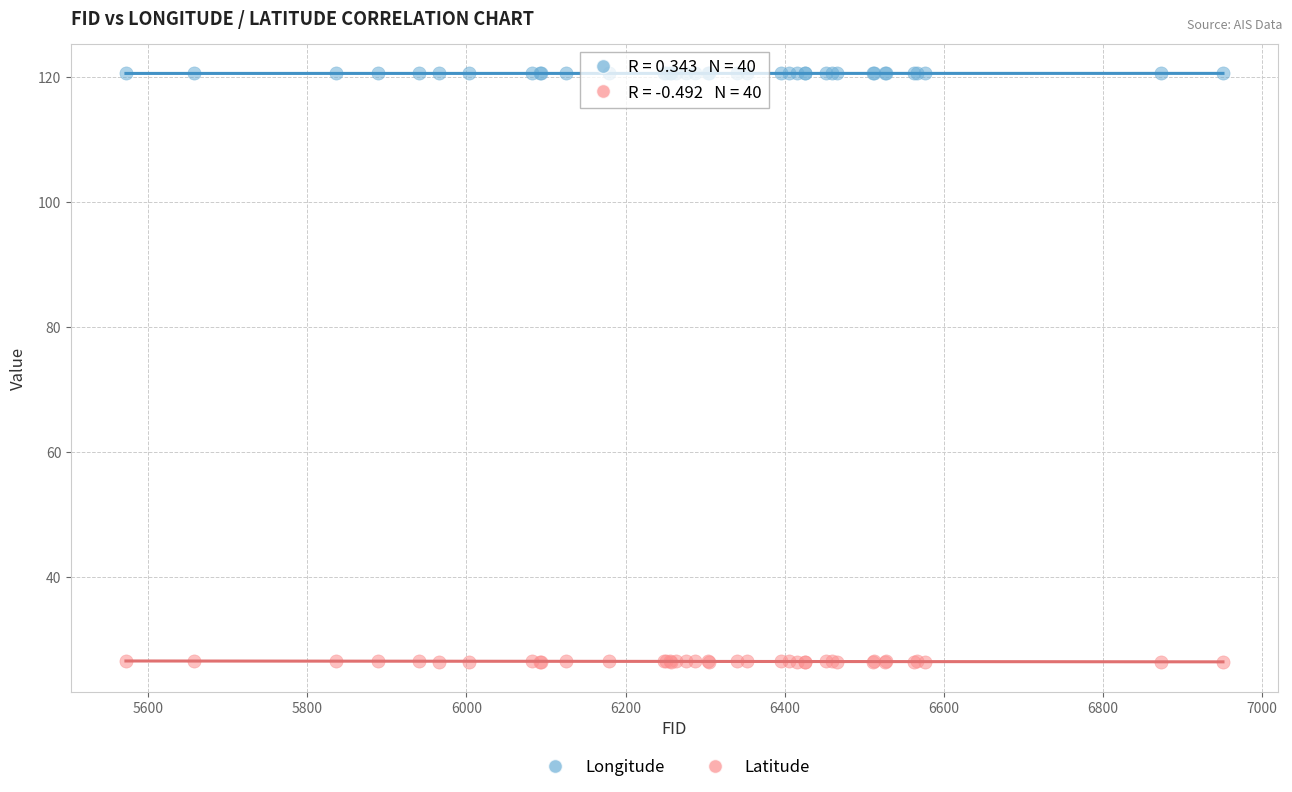

Which series reaches the minimum Y coordinate?

Latitude